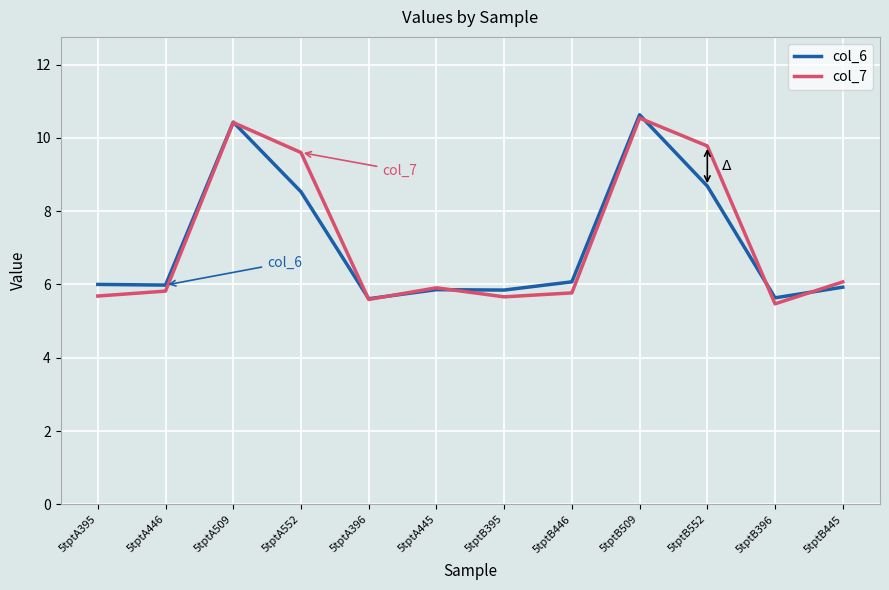

The value of col_6 at 5tptA552 is 8.5. True or false?

True